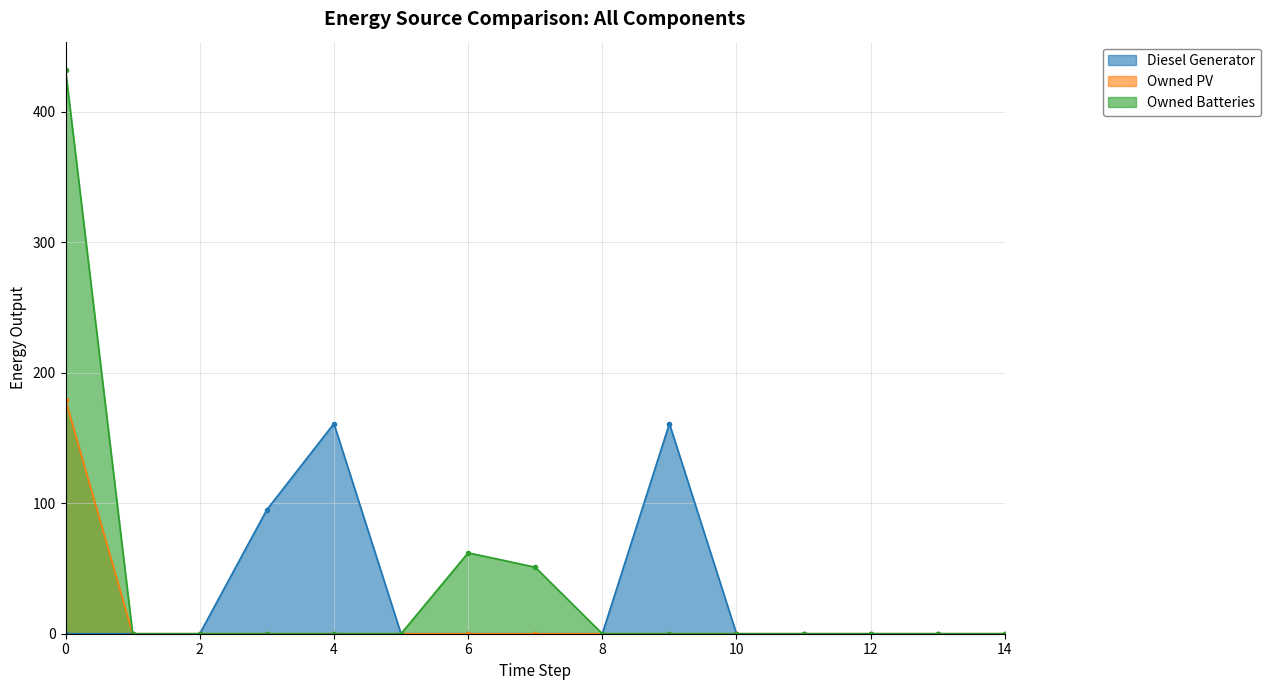

Is it true that Owned Batteries equals -135 at 13?

False